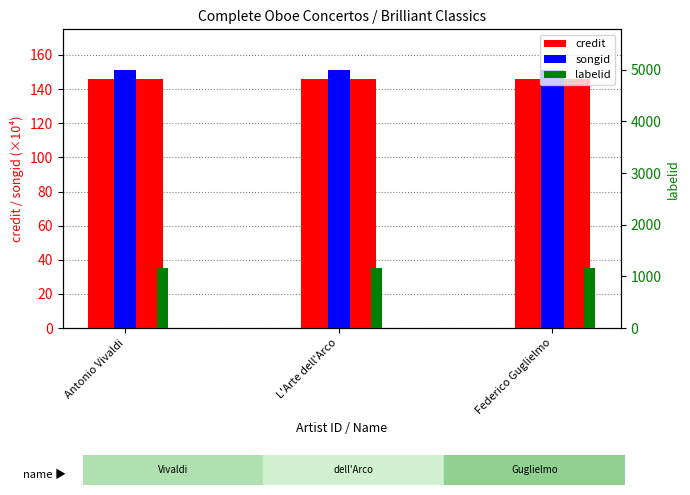

What value does the labelid series have at Antonio Vivaldi?

1156.0